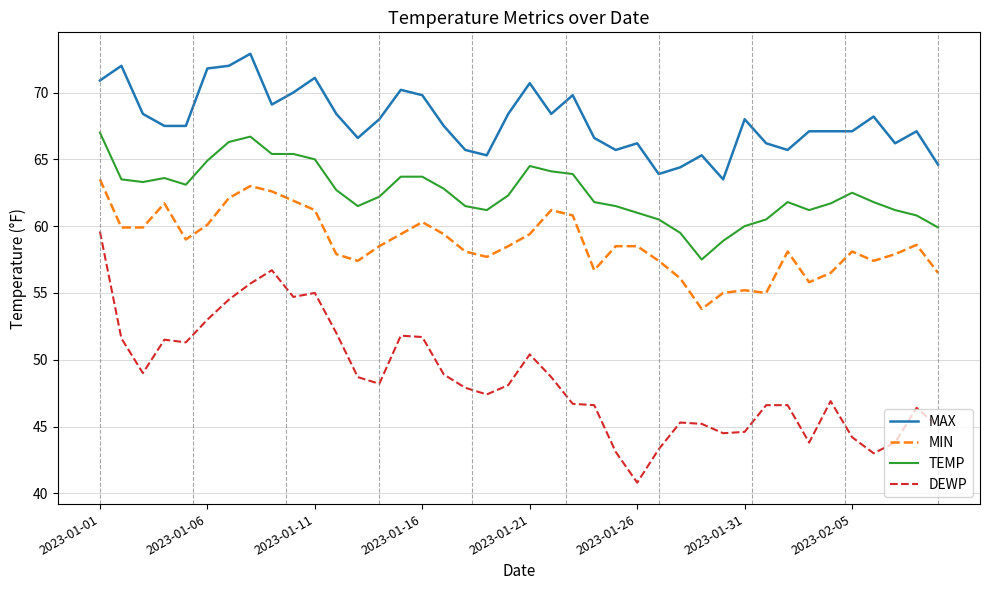

Which series has the widest spread of values?

DEWP